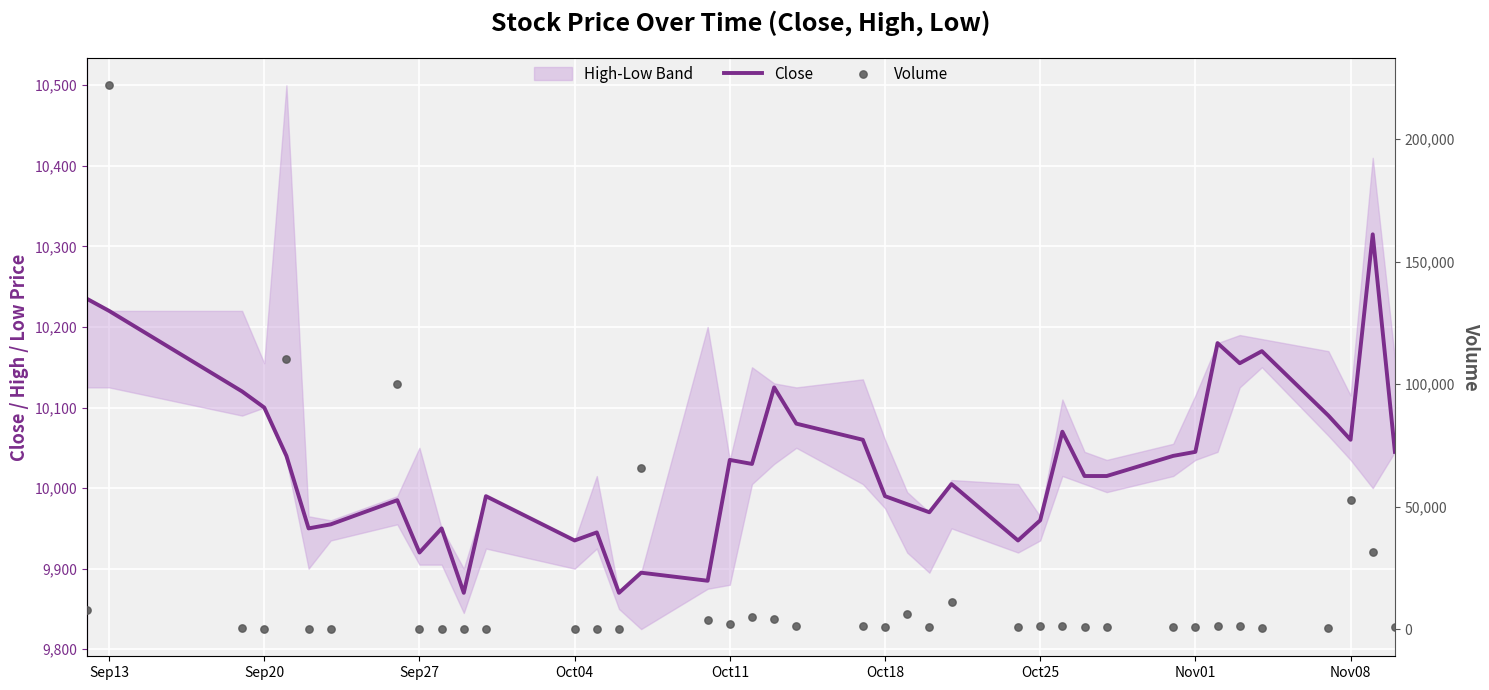

At how many categories does at least one series exceed 119514?

1